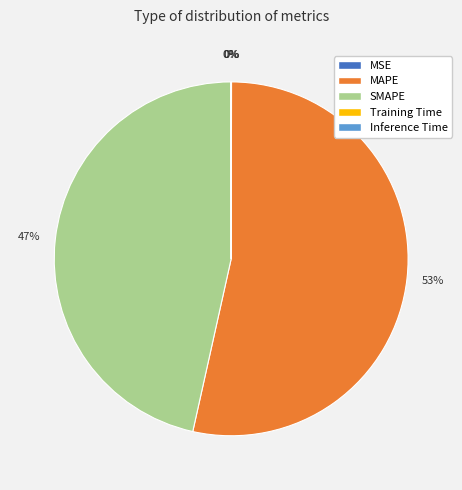

To the nearest percent, what percentage of the pie is SMAPE?

47%